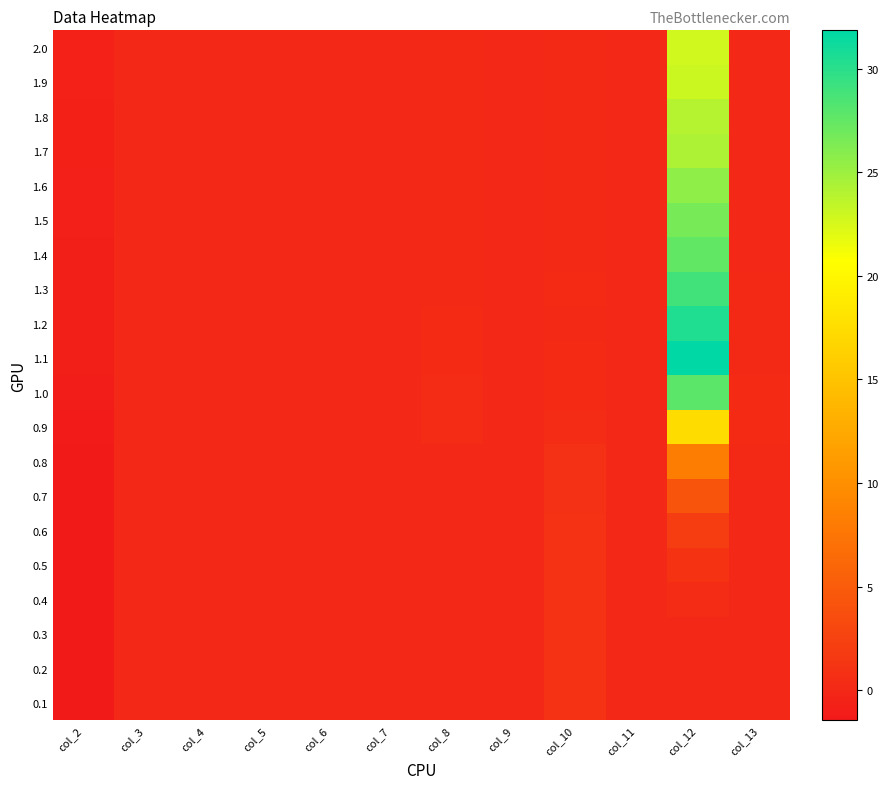

At which category is the sum across all series the highest?

col_12